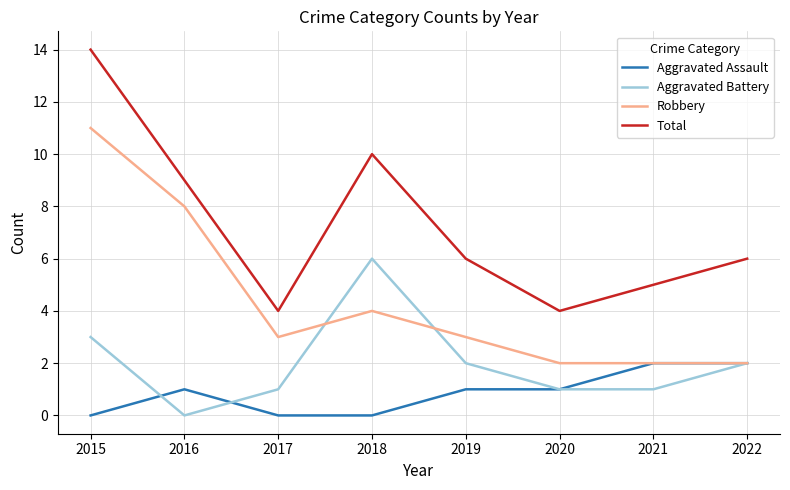

Where is the first local maximum for Robbery?

2018